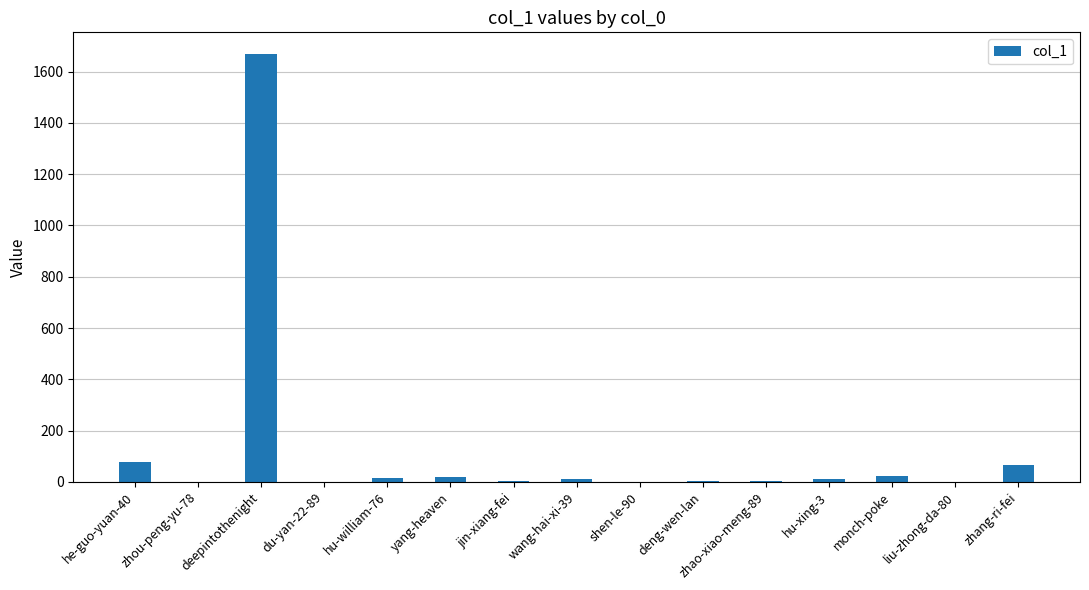

The chart shows a value of 1 at liu-zhong-da-80. True or false?

True